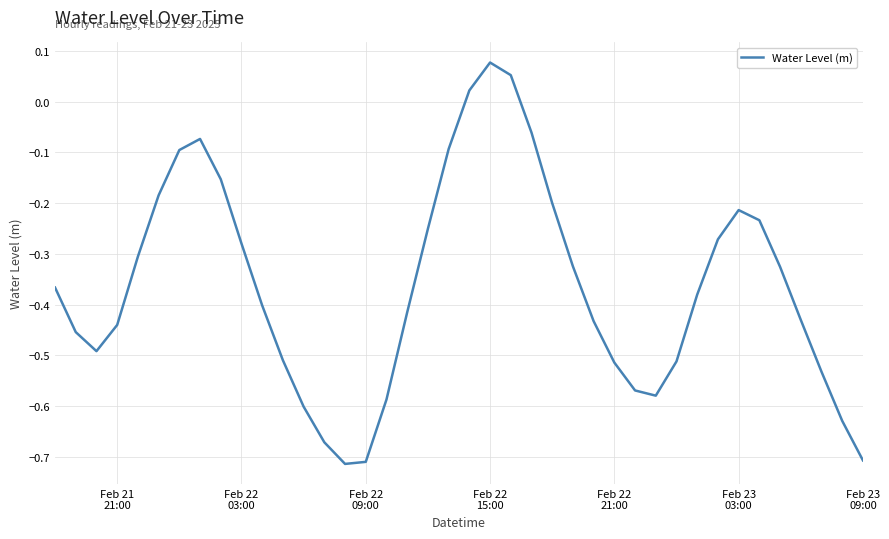

What is the difference between the maximum and minimum values?

0.8